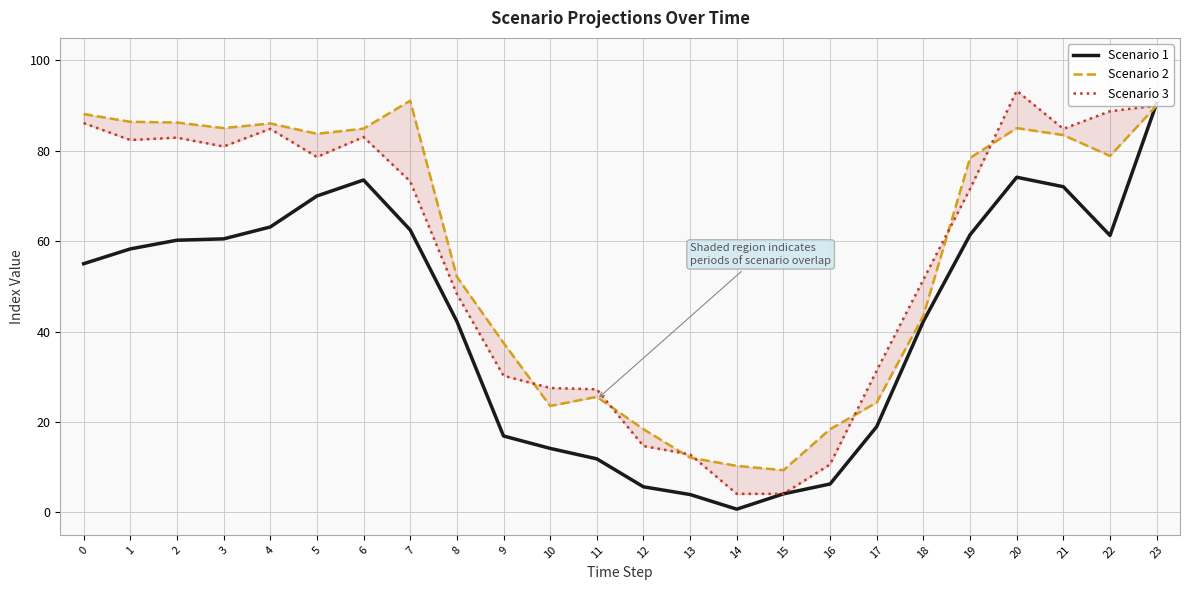

What is the sum of all Scenario 3 values?

1343.0